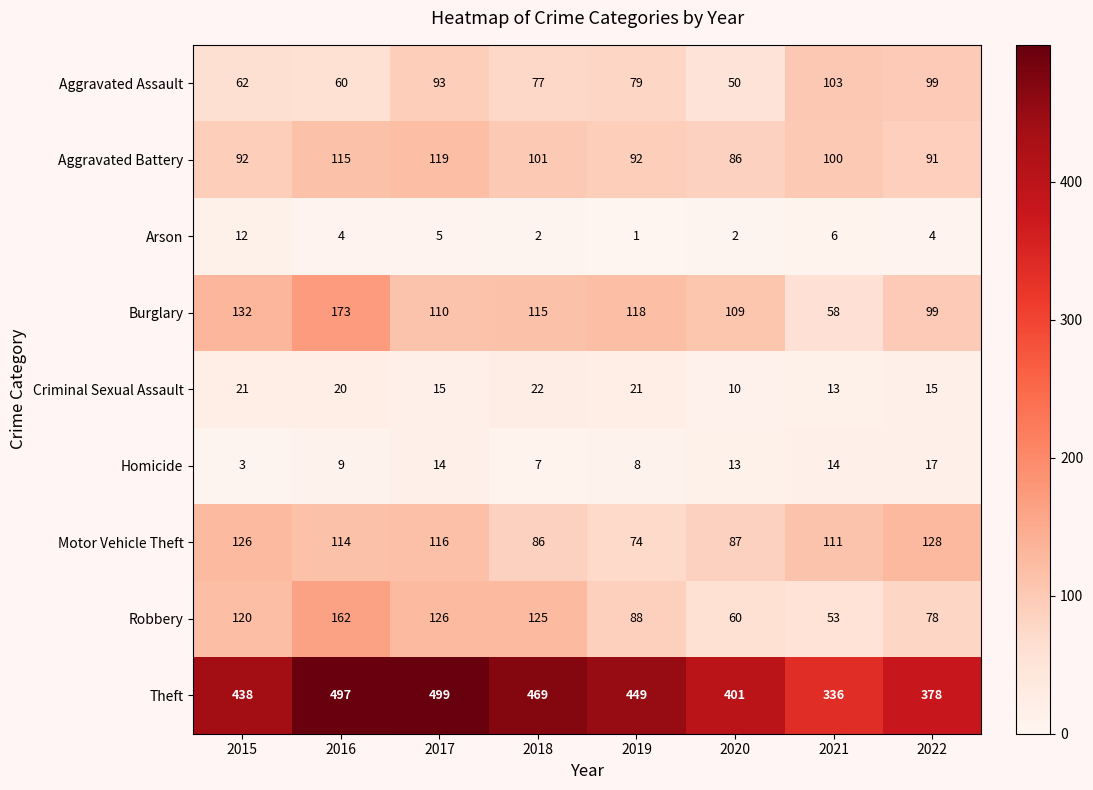

The Motor Vehicle Theft series shows 59 at 2022. True or false?

False